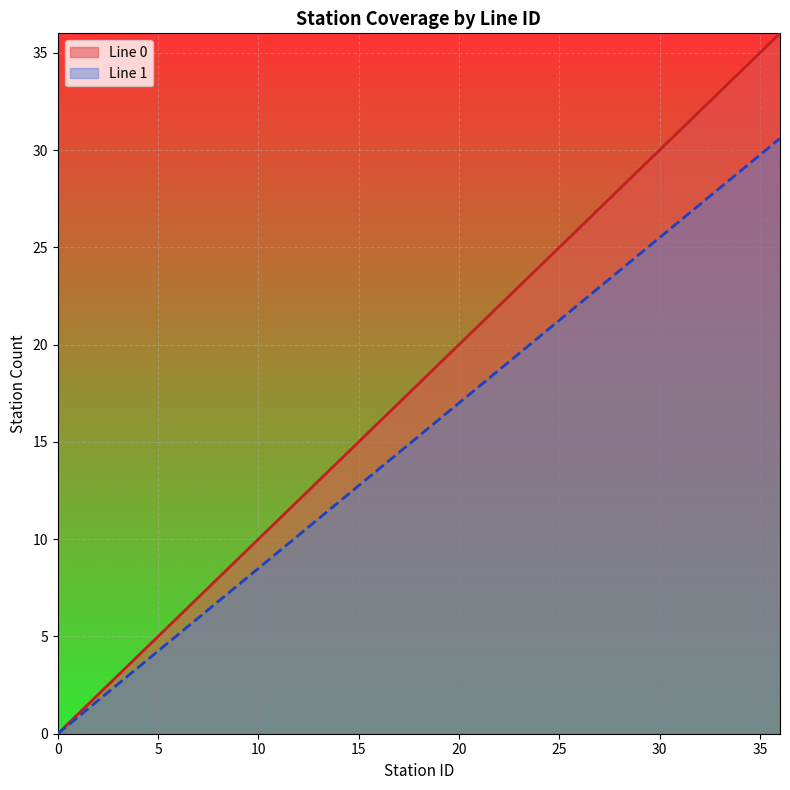

What is the value of the Line 1 point at the 2nd from the left?

0.8